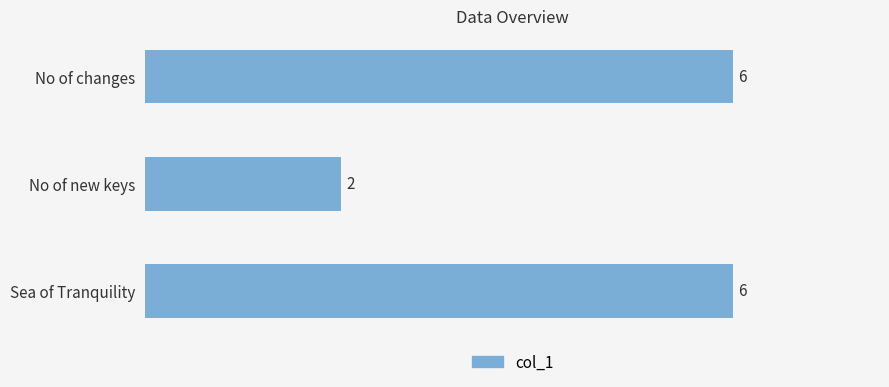

What is the change in value from No of changes to No of new keys?

-4